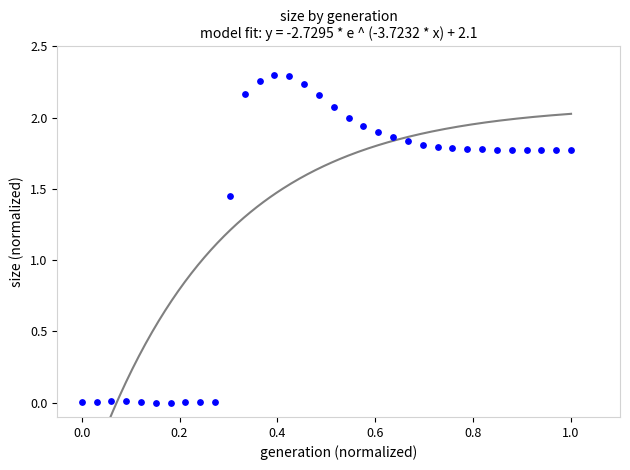

What is the range of X values (max minus min)?

1.0